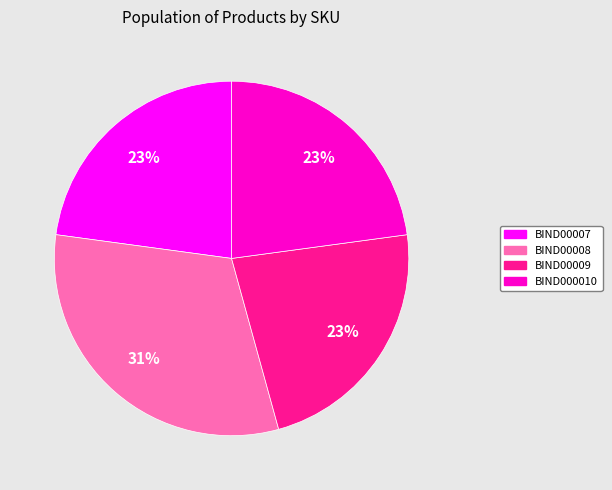

To the nearest percent, what percentage of the pie is BIND000010?

23%